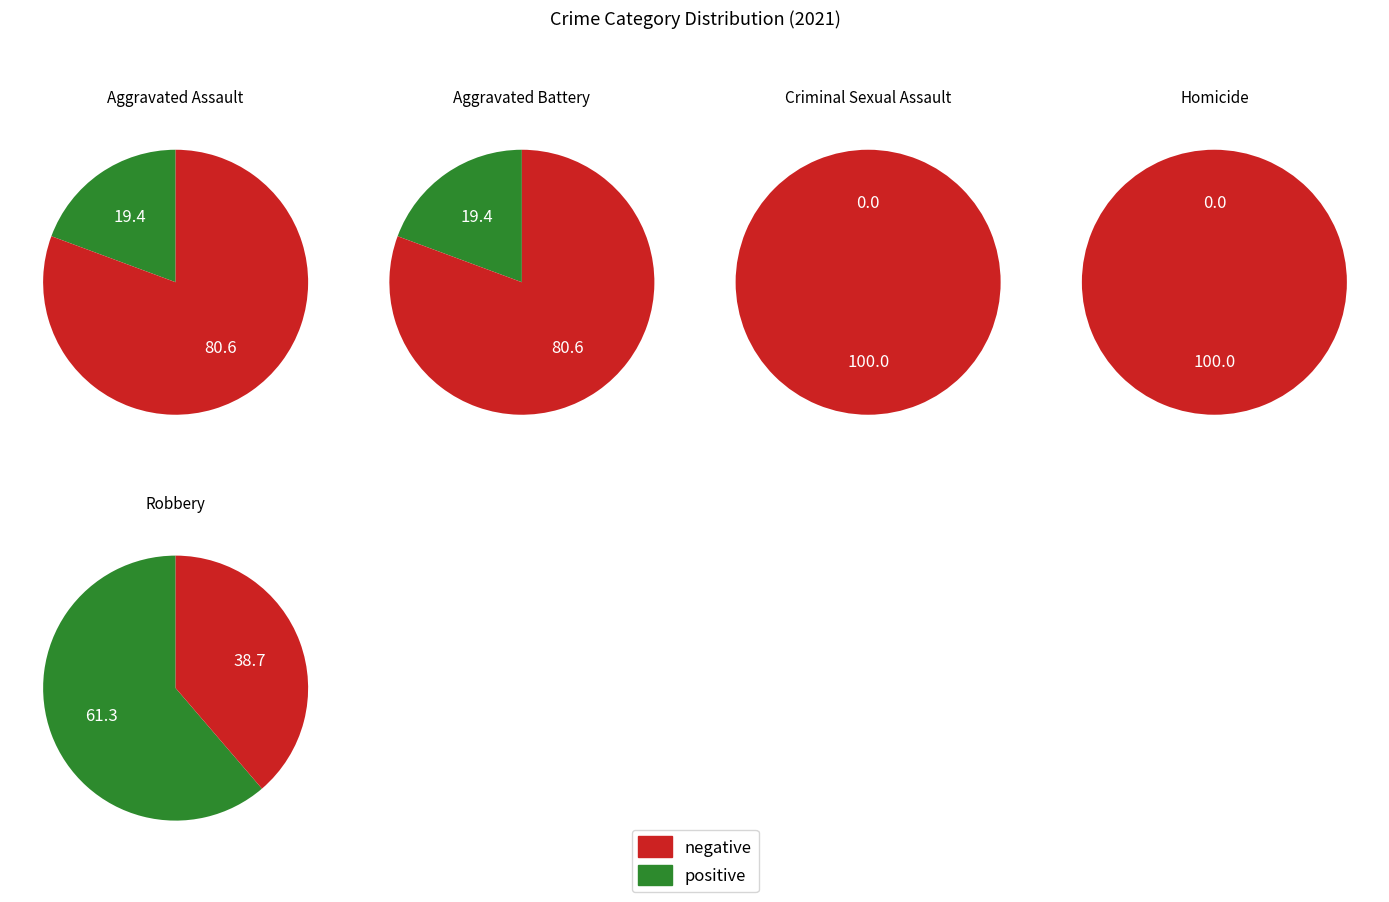

Is it true that 2 is 11% of the pie?

False